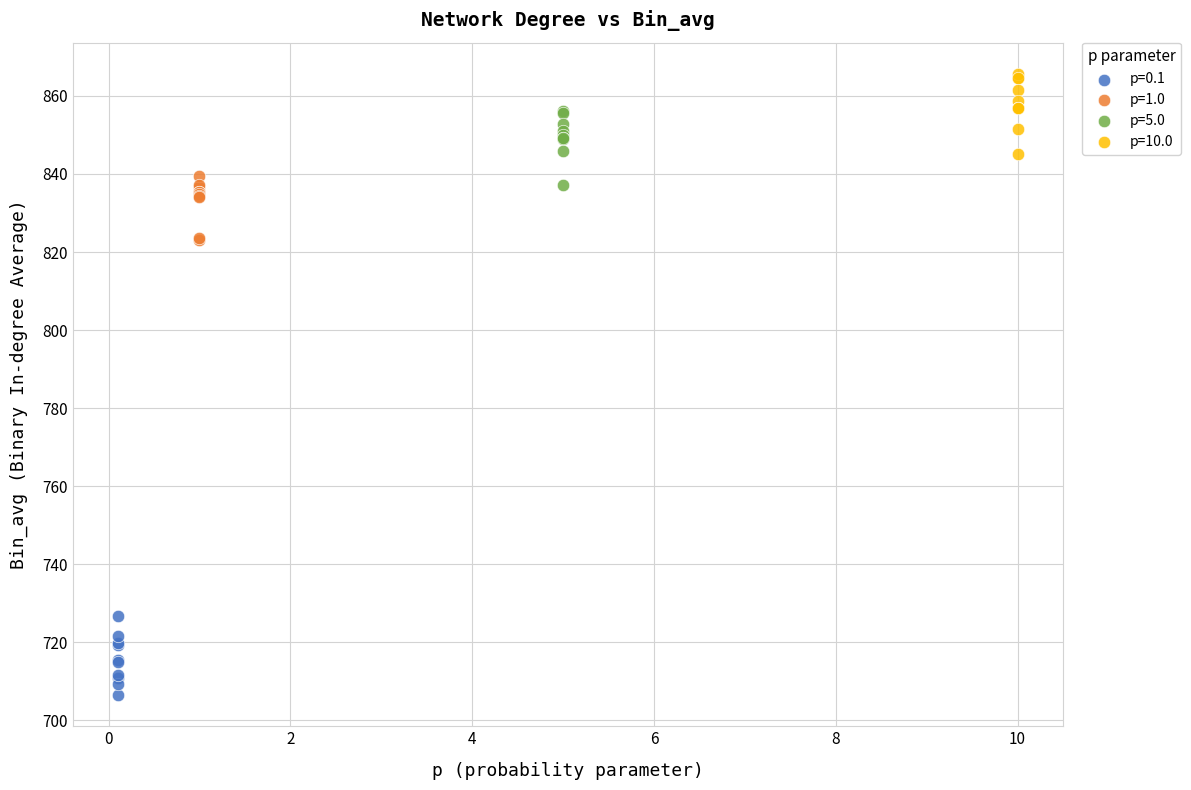

Which series contains the highest Y value?

p=10.0